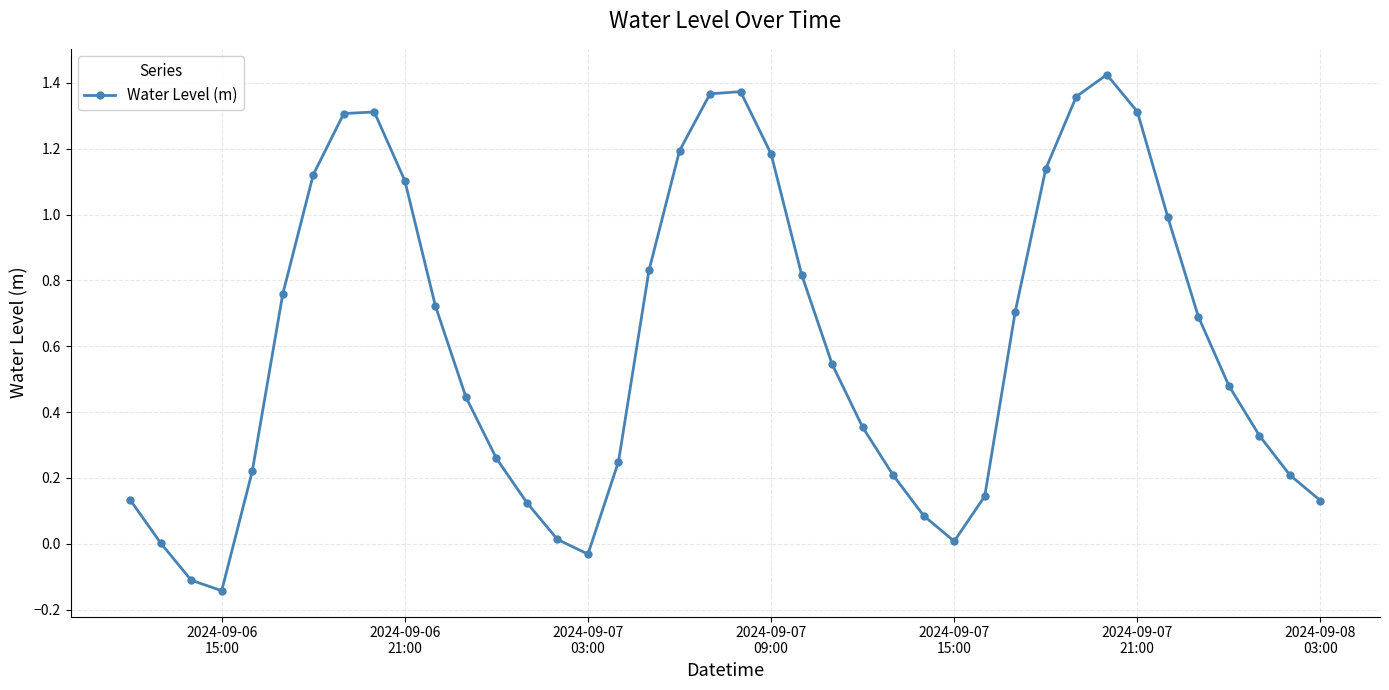

How many interior local valleys (lower than both neighbors) does the data have?

3